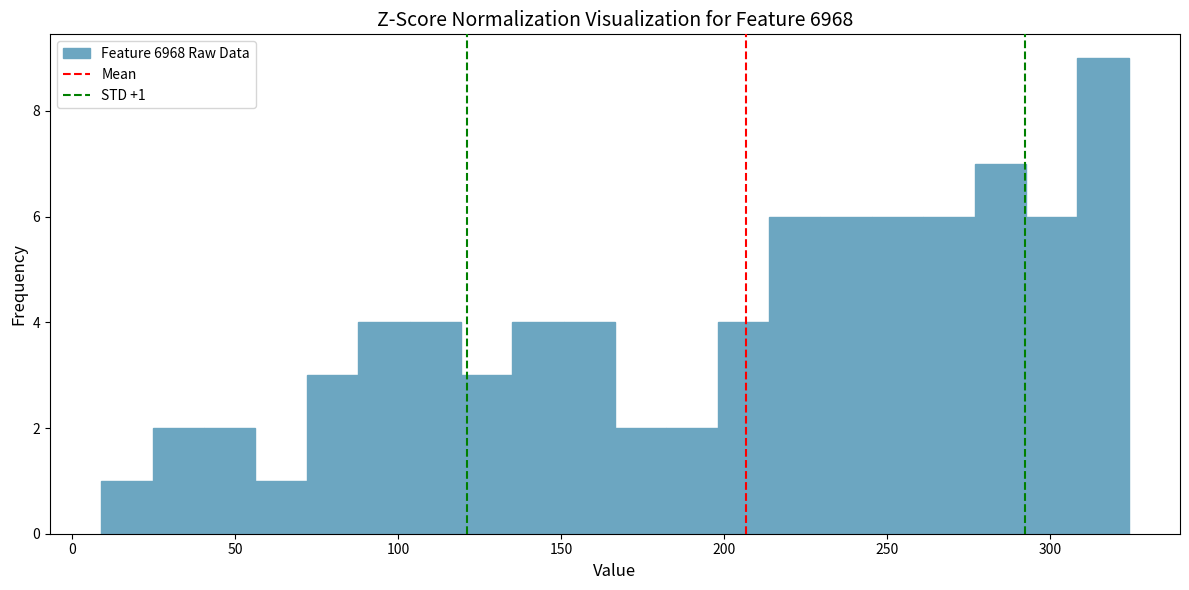

Around what value on the x-axis is the tallest bar? Give the approximate position of its centre, as read against the axis.

315